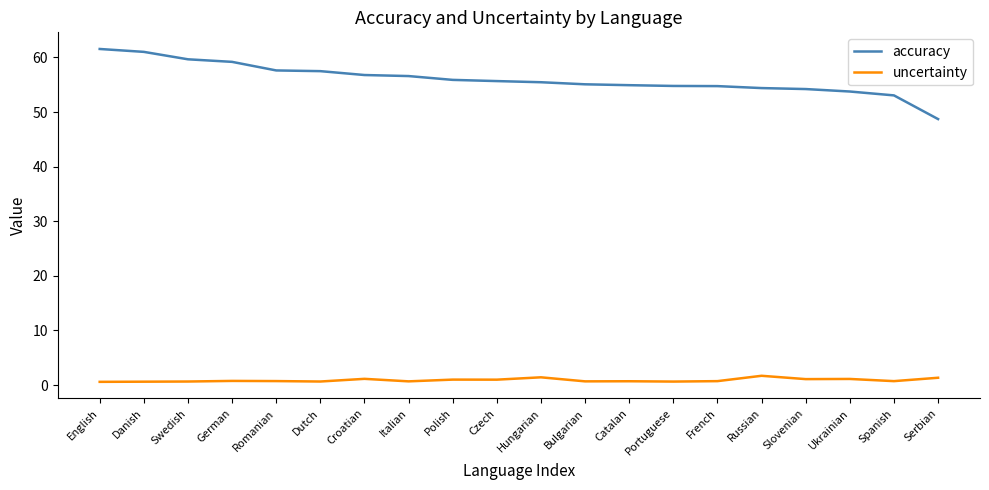

Is the value of accuracy at Serbian greater than the value of uncertainty at Bulgarian?

Yes